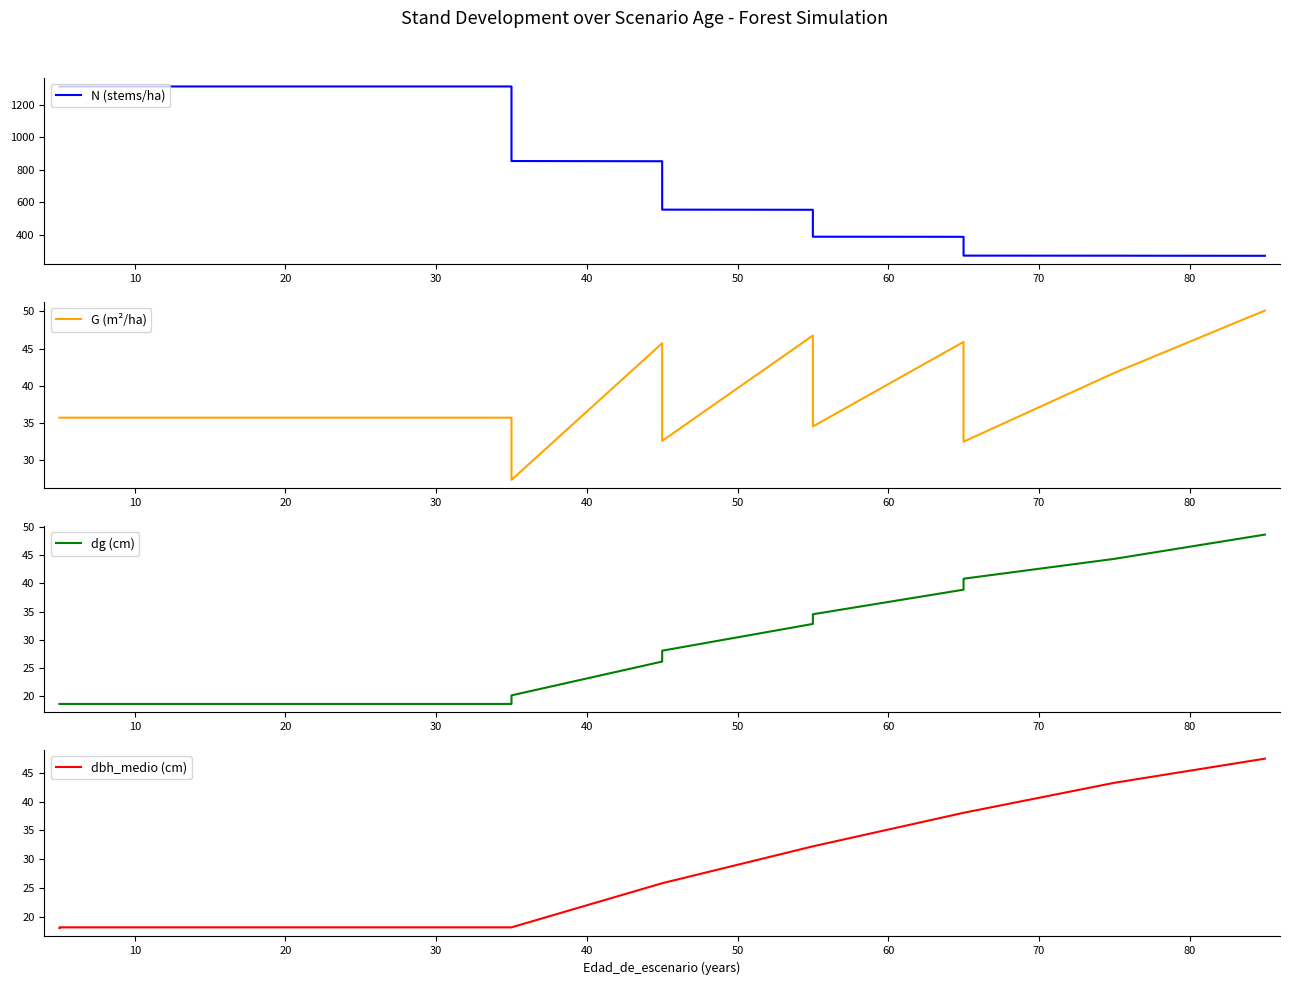

True or false: dg (cm) and dbh_medio (cm) intersect in this chart.

False